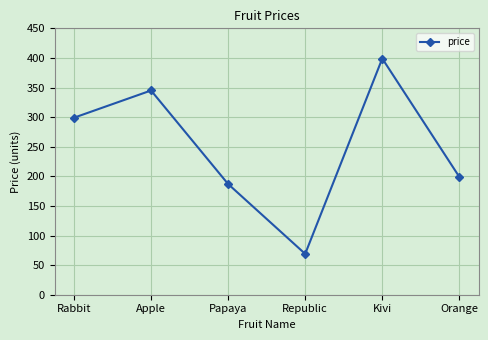

Reading right to left, extract all data points from this chart.

Orange=199	Kivi=399	Republic=69	Papaya=187	Apple=345	Rabbit=299